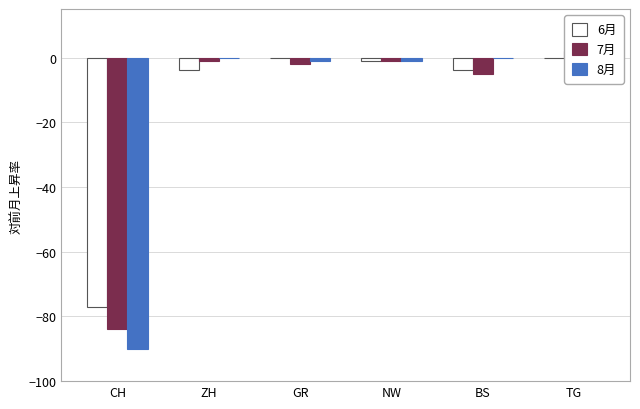

Rank the categories by 7月 value from lowest to highest.

CH, BS, GR, ZH, NW, TG